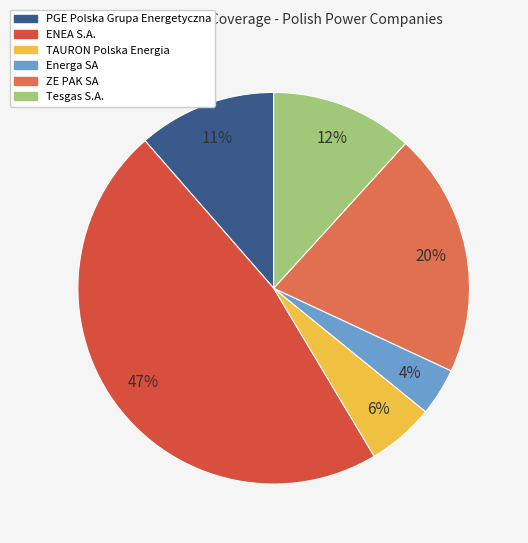

Which has a higher value, Energa SA or Tesgas S.A.?

Tesgas S.A.